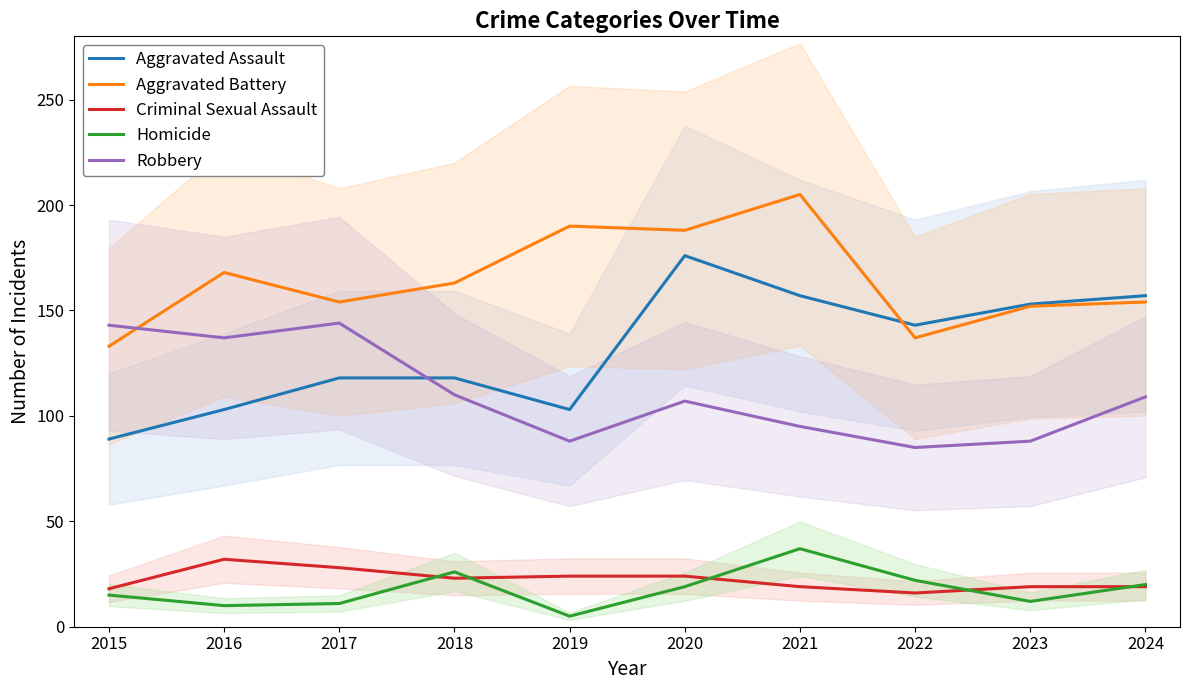

True or false: Homicide and Aggravated Battery intersect in this chart.

False